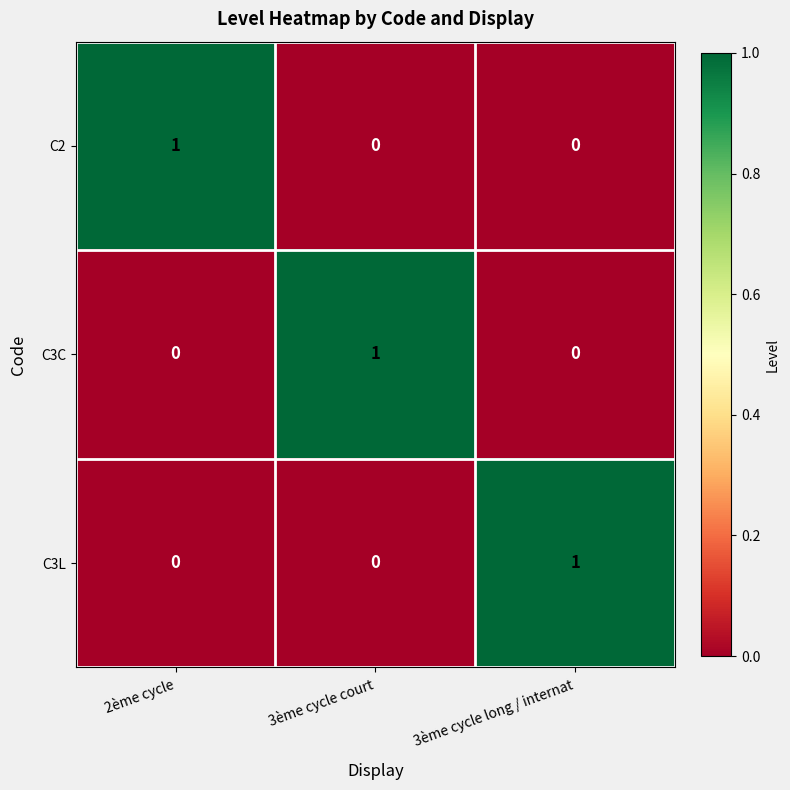

Count the C3C values in the range 0 to 1.

3